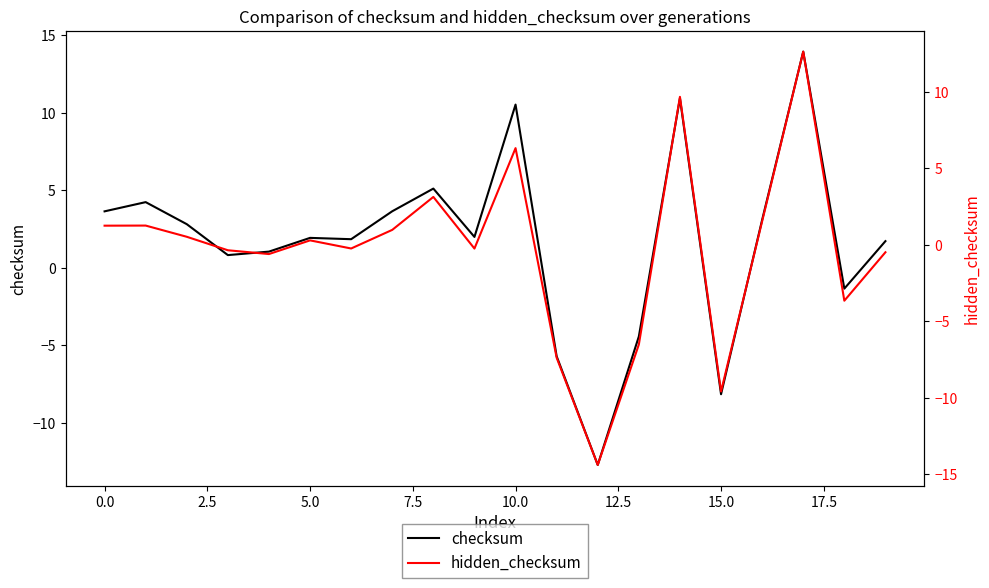

True or false: checksum and hidden_checksum cross at least once.

False